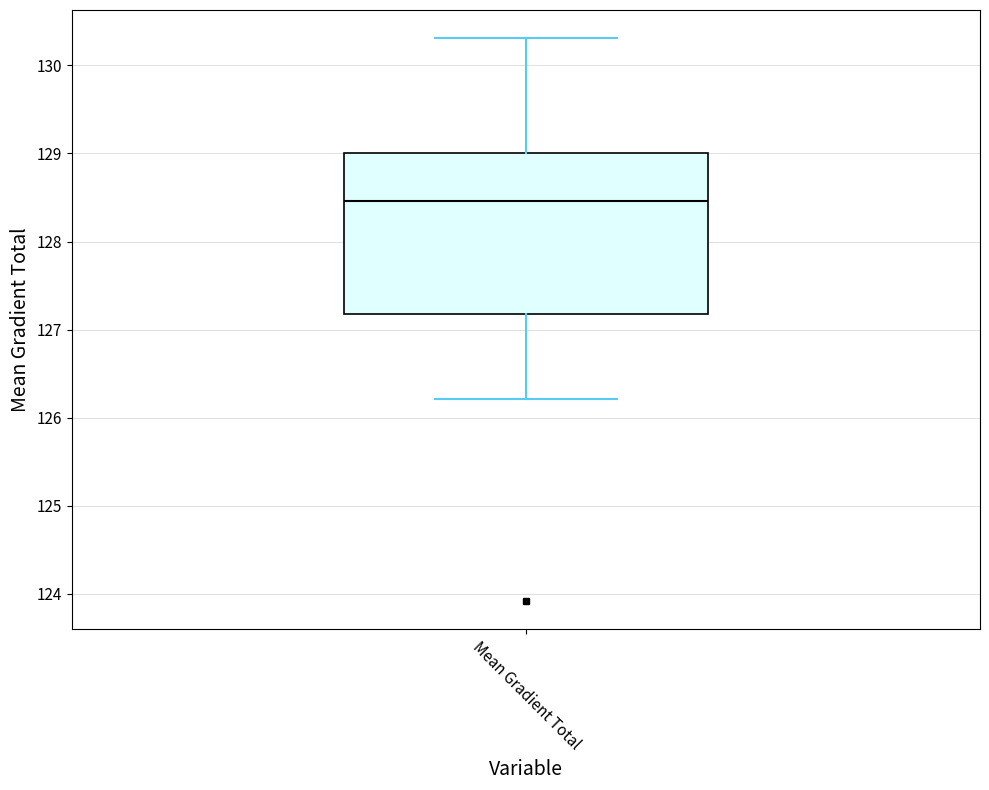

Where is the lower edge of the box for Mean Gradient Total on the y-axis? The values are not printed on the chart, so give them approximately, as read against the axis.

127.2